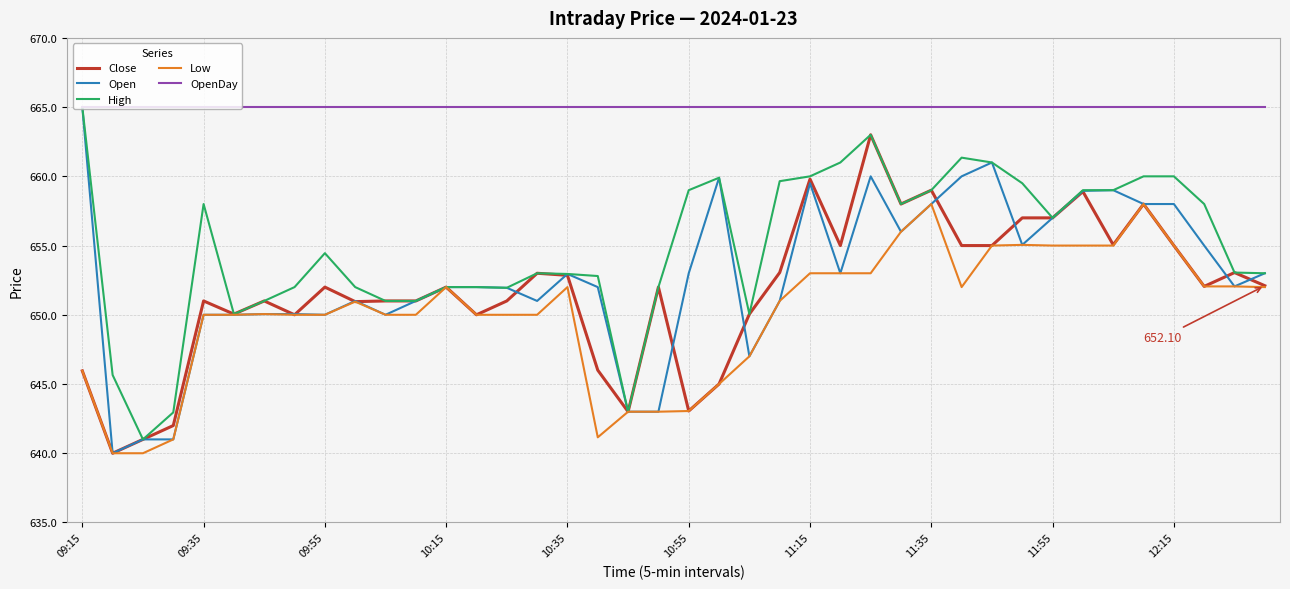

Which series has the widest spread of values?

Open